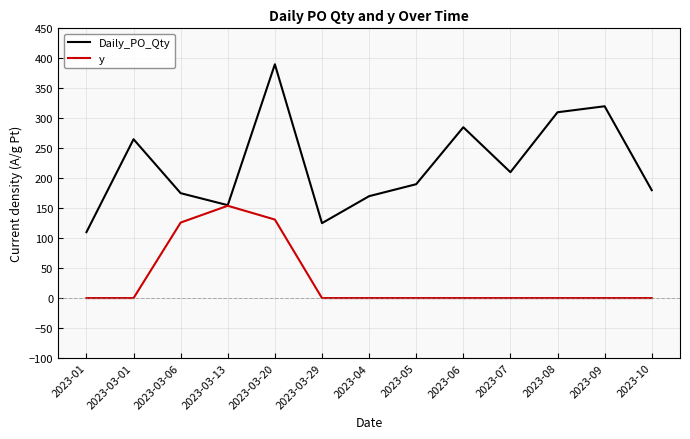

Count the number of data series in this chart.

2